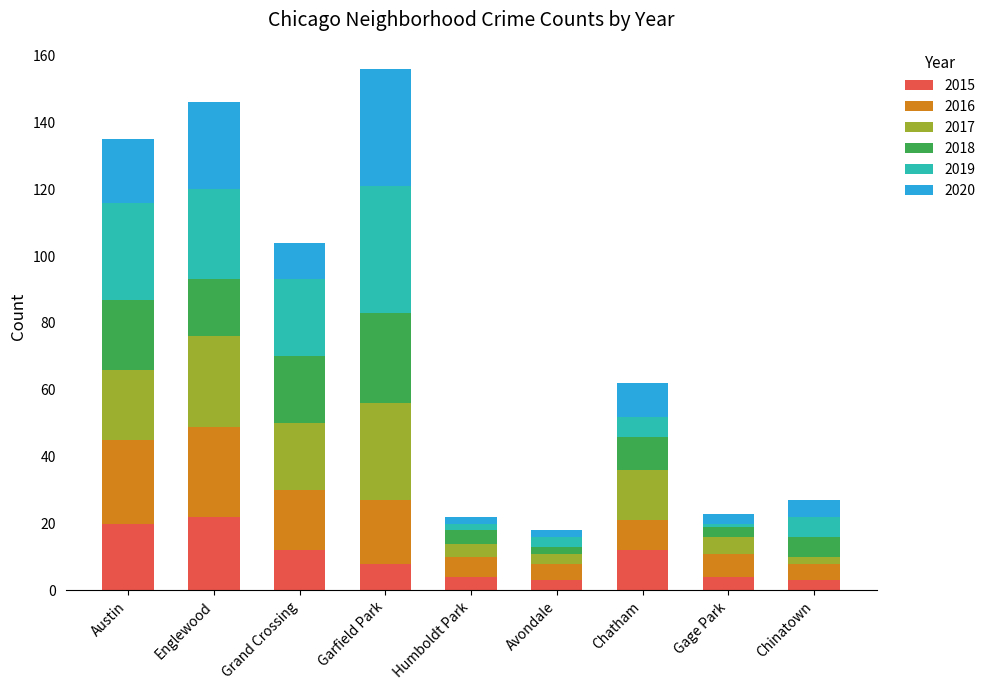

What is the maximum value for 2015?

22